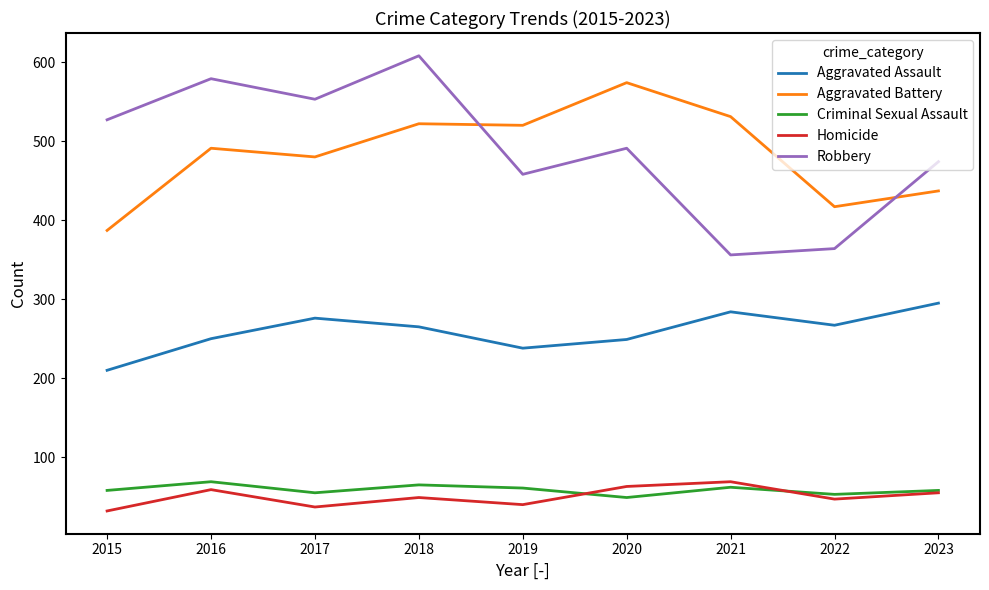

Is it true that Homicide equals 49 at 2018?

True